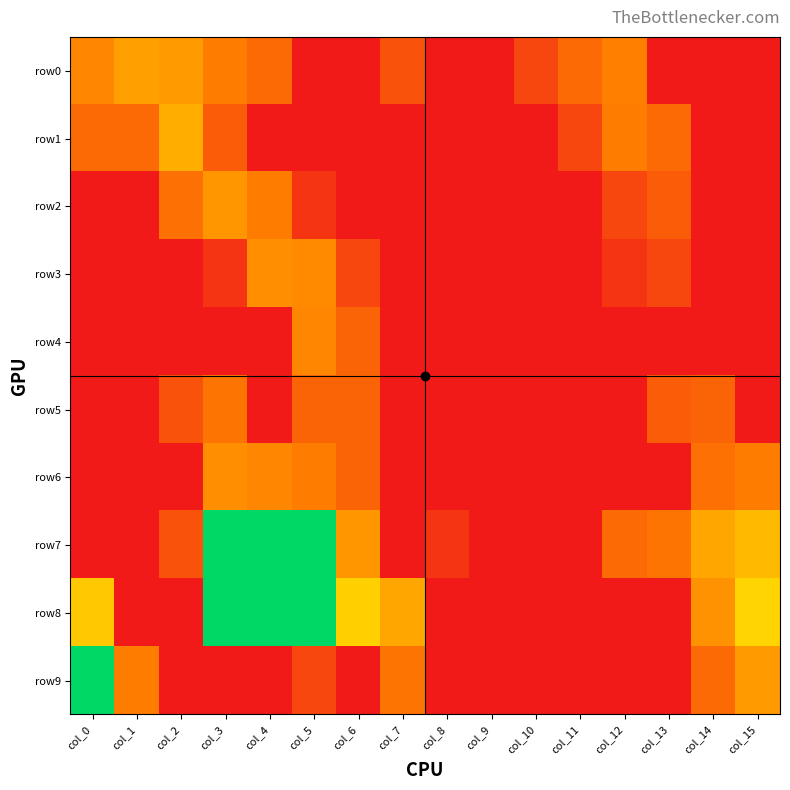

Reading right to left, list all the values displayed in this chart.

row0: col_15=0.0	col_14=0.0	col_13=0.0	col_12=2.5	col_11=1.9	col_10=1.1	col_9=0.0	col_8=0.0	col_7=1.4	col_6=0.0	col_5=0.0	col_4=1.9	col_3=2.4	col_2=2.9	col_1=3.0	col_0=2.6
row1: col_15=0.0	col_14=0.0	col_13=1.9	col_12=2.4	col_11=1.1	col_10=0.0	col_9=0.0	col_8=0.0	col_7=0.0	col_6=0.0	col_5=0.0	col_4=0.0	col_3=1.6	col_2=3.2	col_1=1.9	col_0=1.9
row2: col_15=0.0	col_14=0.0	col_13=1.6	col_12=1.1	col_11=0.0	col_10=0.0	col_9=0.0	col_8=0.0	col_7=0.0	col_6=0.0	col_5=0.7	col_4=2.4	col_3=2.8	col_2=2.1	col_1=0.0	col_0=0.0
row3: col_15=0.0	col_14=0.0	col_13=1.1	col_12=0.7	col_11=0.0	col_10=0.0	col_9=0.0	col_8=0.0	col_7=0.0	col_6=1.1	col_5=2.6	col_4=2.7	col_3=0.7	col_2=0.0	col_1=0.0	col_0=0.0
row4: col_15=0.0	col_14=0.0	col_13=0.0	col_12=0.0	col_11=0.0	col_10=0.0	col_9=0.0	col_8=0.0	col_7=0.0	col_6=1.8	col_5=2.6	col_4=0.0	col_3=0.0	col_2=0.0	col_1=0.0	col_0=0.0
row5: col_15=0.0	col_14=1.8	col_13=1.6	col_12=0.0	col_11=0.0	col_10=0.0	col_9=0.0	col_8=0.0	col_7=0.0	col_6=1.8	col_5=1.8	col_4=0.0	col_3=2.2	col_2=1.4	col_1=0.0	col_0=0.0
row6: col_15=2.4	col_14=2.1	col_13=0.0	col_12=0.0	col_11=0.0	col_10=0.0	col_9=0.0	col_8=0.0	col_7=0.0	col_6=1.8	col_5=2.4	col_4=2.6	col_3=2.7	col_2=0.0	col_1=0.0	col_0=0.0
row7: col_15=3.4	col_14=3.1	col_13=2.2	col_12=1.9	col_11=0.0	col_10=0.0	col_9=0.0	col_8=0.7	col_7=0.0	col_6=2.8	col_5=8.1	col_4=8.2	col_3=8.1	col_2=1.4	col_1=0.0	col_0=0.0
row8: col_15=3.8	col_14=2.8	col_13=0.0	col_12=0.0	col_11=0.0	col_10=0.0	col_9=0.0	col_8=0.0	col_7=3.1	col_6=3.7	col_5=7.4	col_4=7.8	col_3=8.1	col_2=0.0	col_1=0.0	col_0=3.6
row9: col_15=2.9	col_14=1.9	col_13=0.0	col_12=0.0	col_11=0.0	col_10=0.0	col_9=0.0	col_8=0.0	col_7=2.2	col_6=0.0	col_5=1.1	col_4=0.0	col_3=0.0	col_2=0.0	col_1=2.4	col_0=8.1